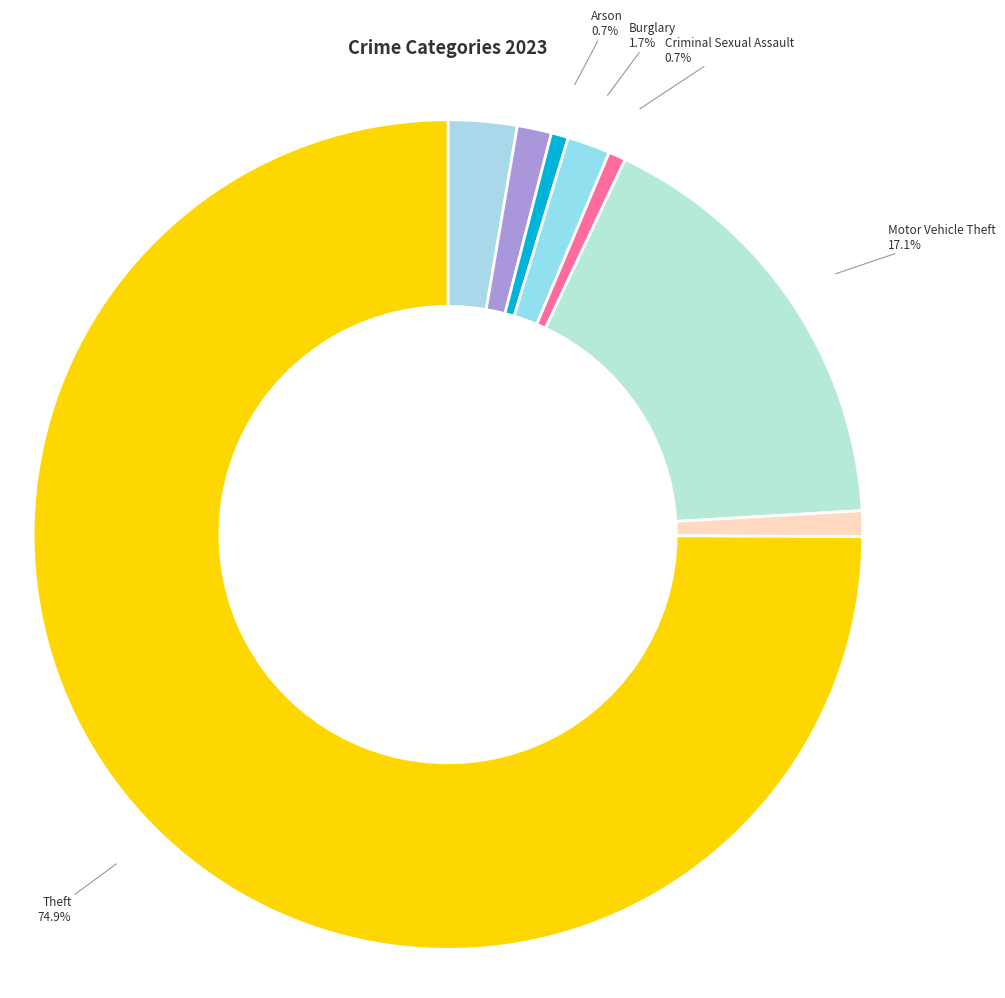

Count the number of slices in the pie.

8